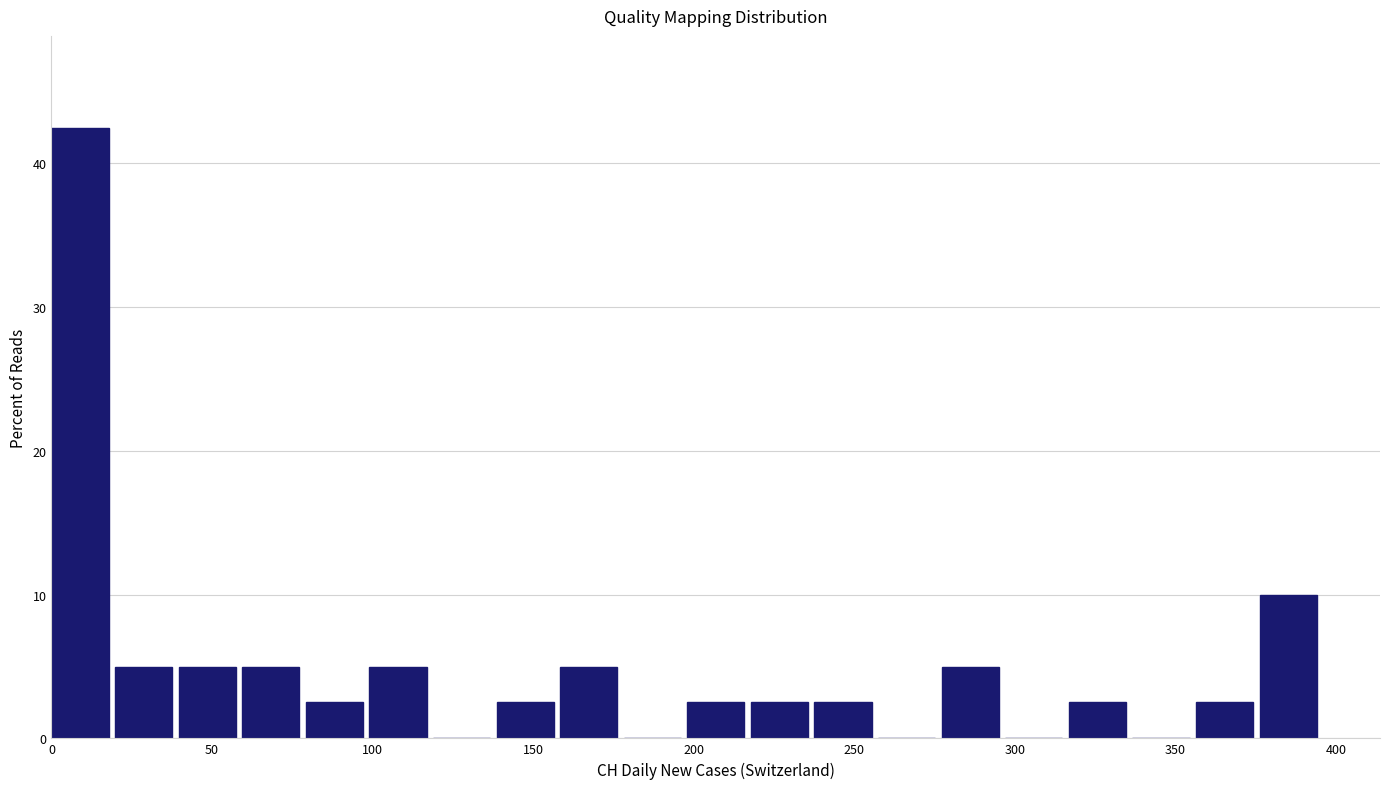

Read against the x-axis, roughly where is the centre of the tallest bar?

10